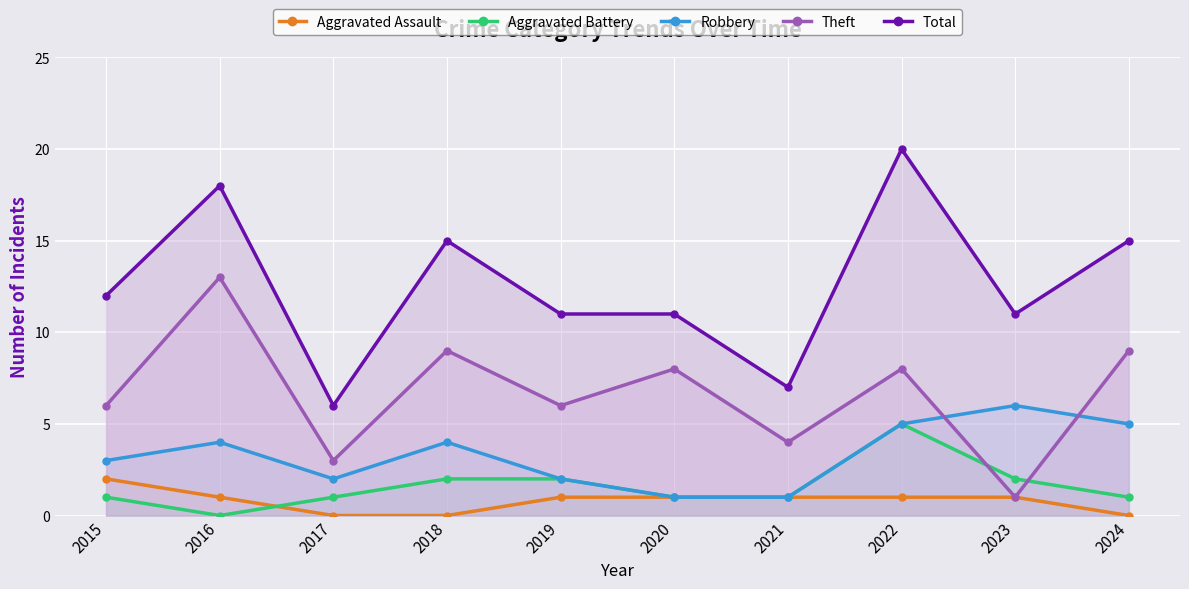

How many data points in Theft are less than 8?

5